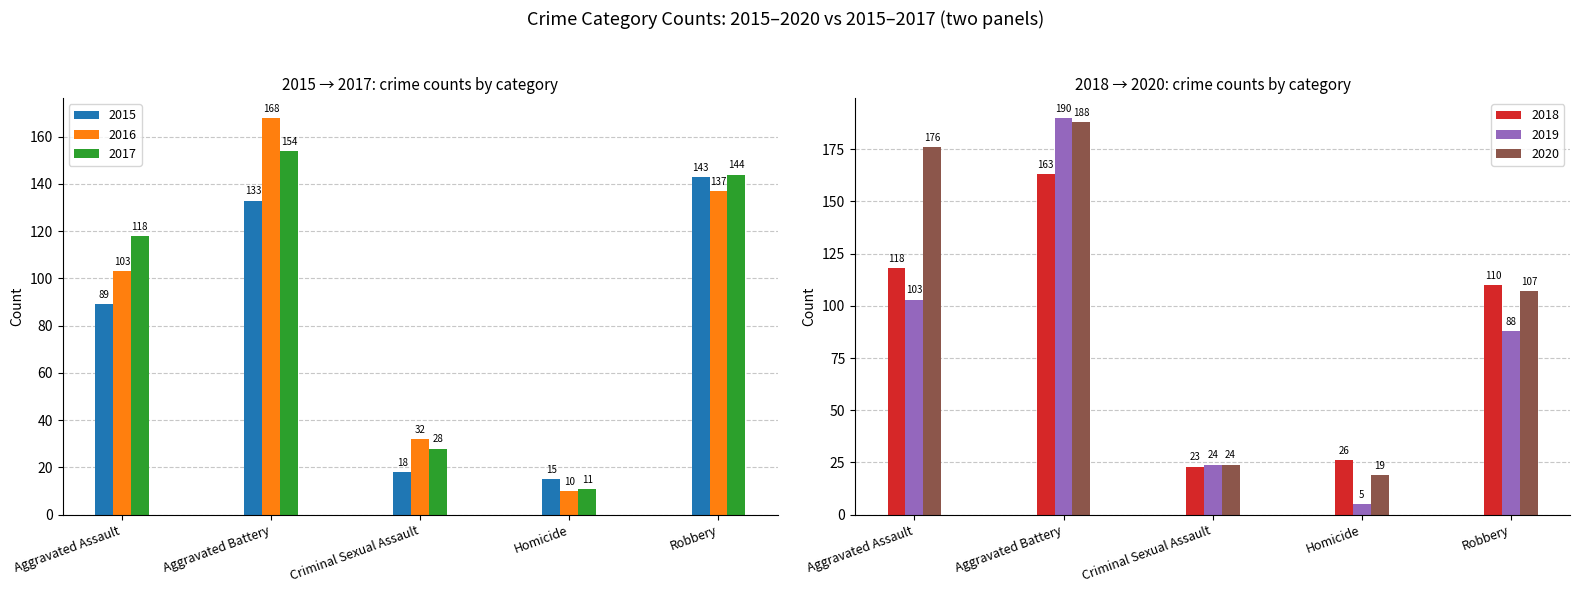

Reading left to right, transcribe all the data shown in this chart.

2015: 89	133	18	15	143
2016: 103	168	32	10	137
2017: 118	154	28	11	144
2018: 118	163	23	26	110
2019: 103	190	24	5	88
2020: 176	188	24	19	107